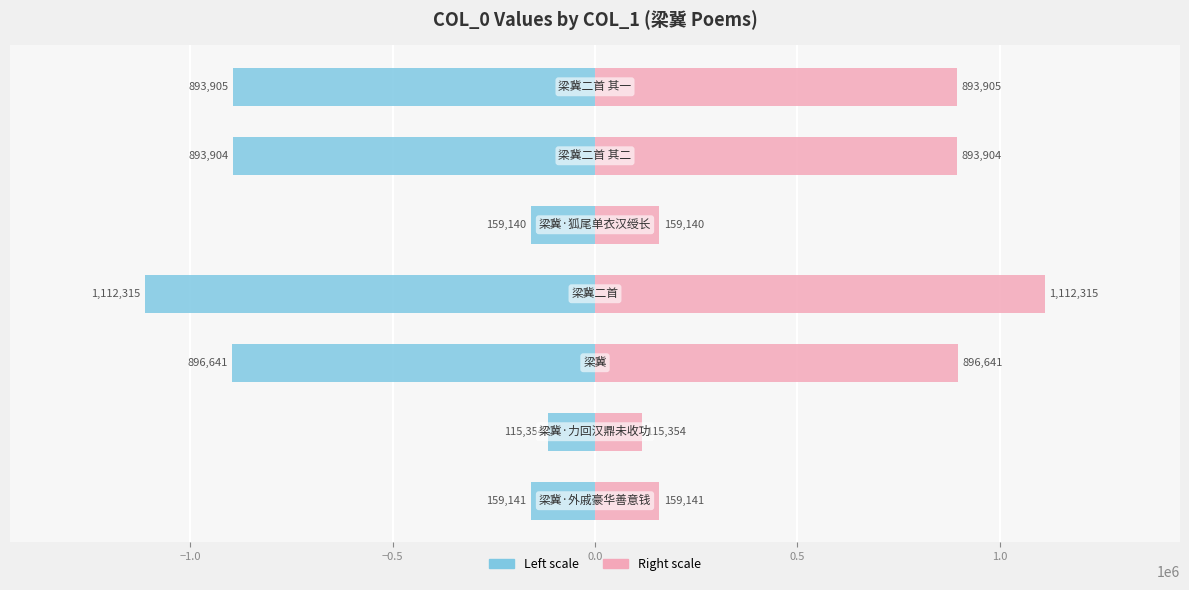

Reading left to right, what are all the values shown in this chart?

Left (col_0): −1.5=-159141	−1.0=-115354	−0.5=-896641	0.0=-1112315	0.5=-159140	1.0=-893904	1.5=-893905
Right (col_0): −1.5=159141	−1.0=115354	−0.5=896641	0.0=1112315	0.5=159140	1.0=893904	1.5=893905